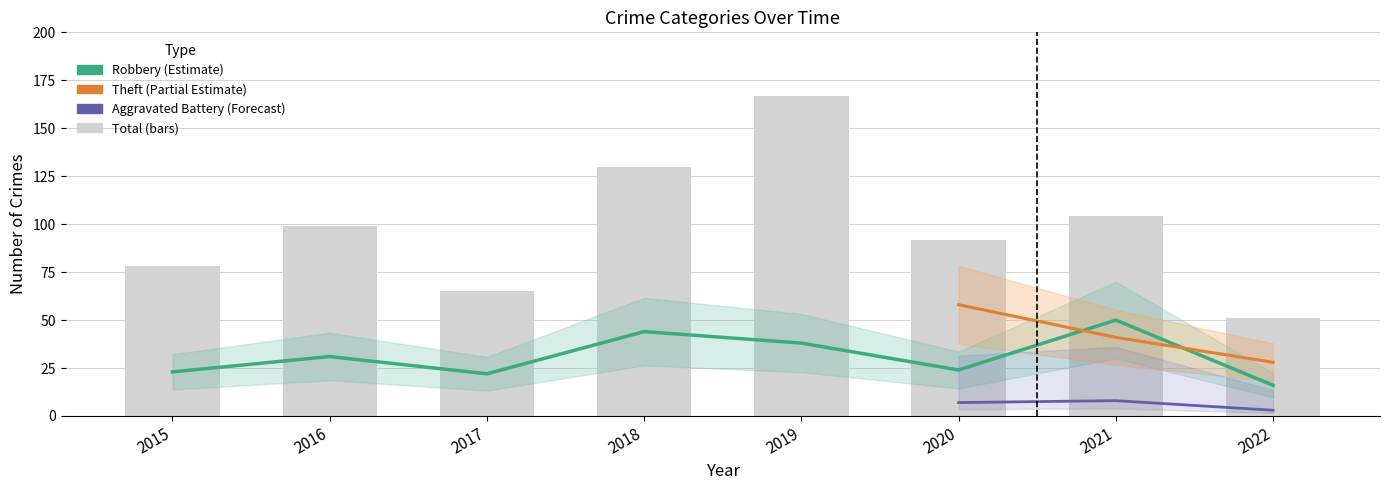

Which series has the largest range (max minus min)?

Total